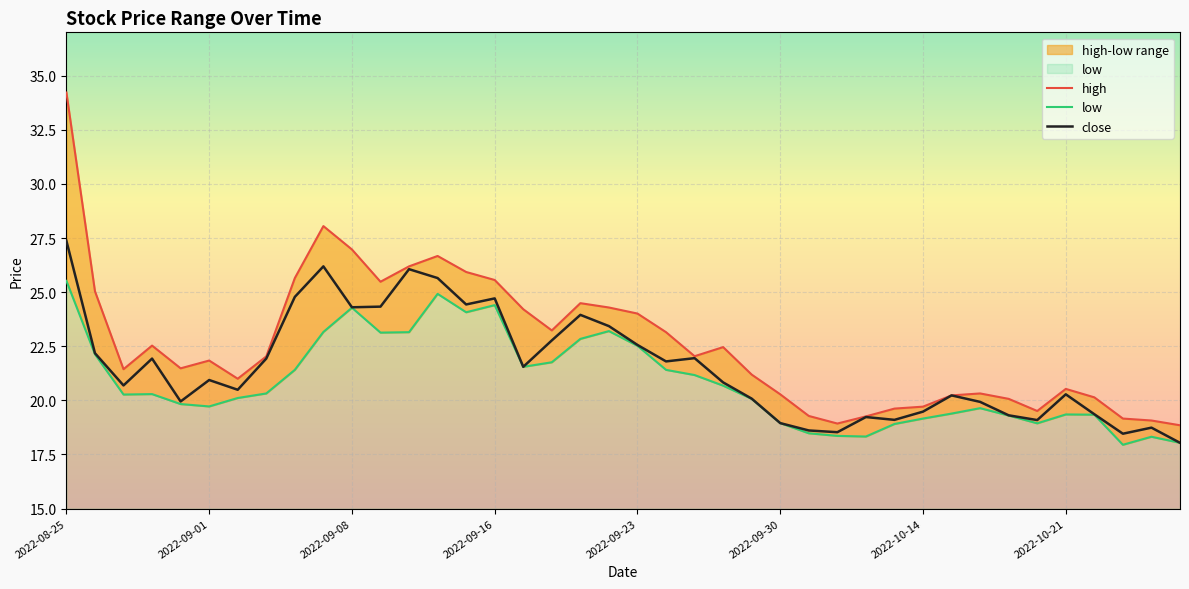

Reading left to right, what are all the values shown in this chart?

high: 34.2	25.0	21.4	22.5	21.5	21.8	21.0	22.0	25.6	28.1	27.0	25.5	26.2	26.7	25.9	25.6	24.2	23.2	24.5	24.3	24.0	23.1	22.0	22.5	21.2	20.3	19.3	18.9	19.3	19.6	19.7	20.2	20.3	20.1	19.5	20.5	20.1	19.2	19.1	18.9
low: 25.5	22.1	20.3	20.3	19.8	19.7	20.1	20.3	21.4	23.2	24.3	23.1	23.1	24.9	24.1	24.4	21.6	21.8	22.8	23.2	22.5	21.4	21.2	20.7	20.1	18.9	18.5	18.4	18.3	18.9	19.2	19.4	19.6	19.3	18.9	19.4	19.3	17.9	18.3	18.0
close: 27.4	22.2	20.7	21.9	19.9	20.9	20.5	21.9	24.8	26.2	24.3	24.3	26.1	25.6	24.4	24.7	21.6	22.8	23.9	23.4	22.6	21.8	21.9	20.8	20.1	18.9	18.6	18.5	19.2	19.1	19.5	20.2	19.9	19.3	19.1	20.3	19.4	18.5	18.7	18.0